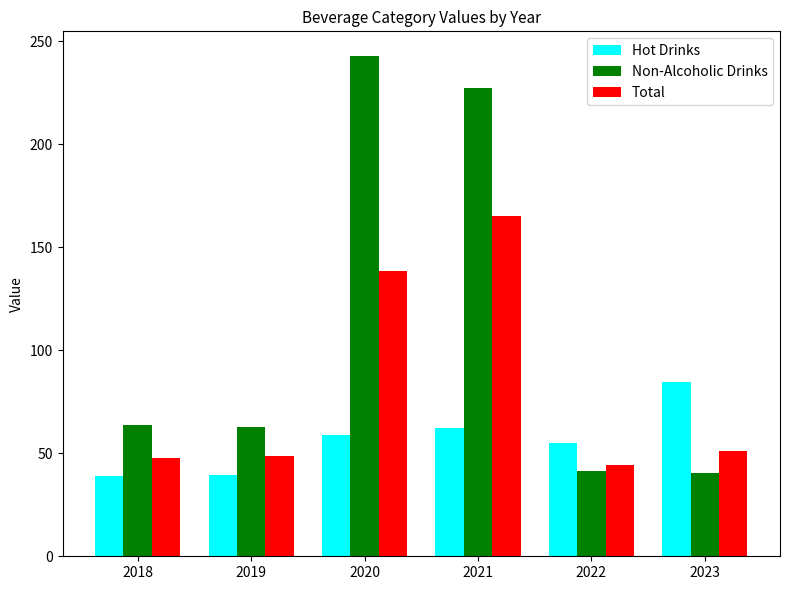

True or false: Hot Drinks has a value of 58.7 at 2020.

True